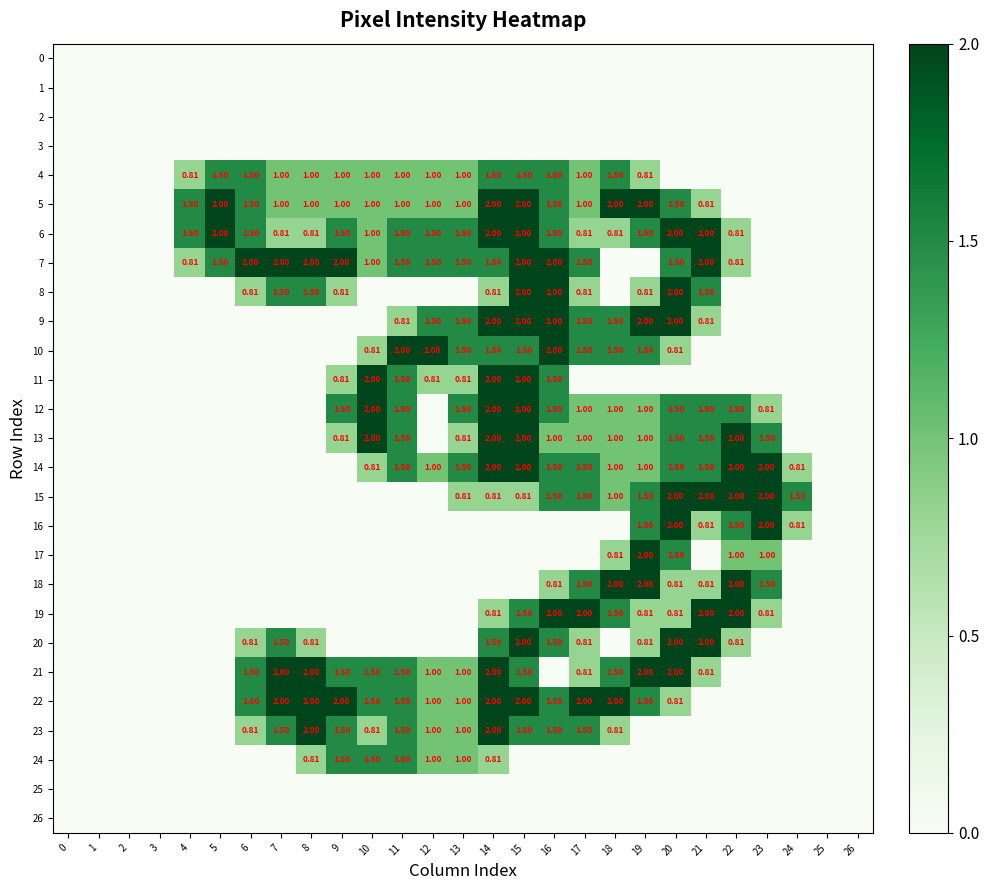

Is it true that row_5 equals 0.4 at 21?

False